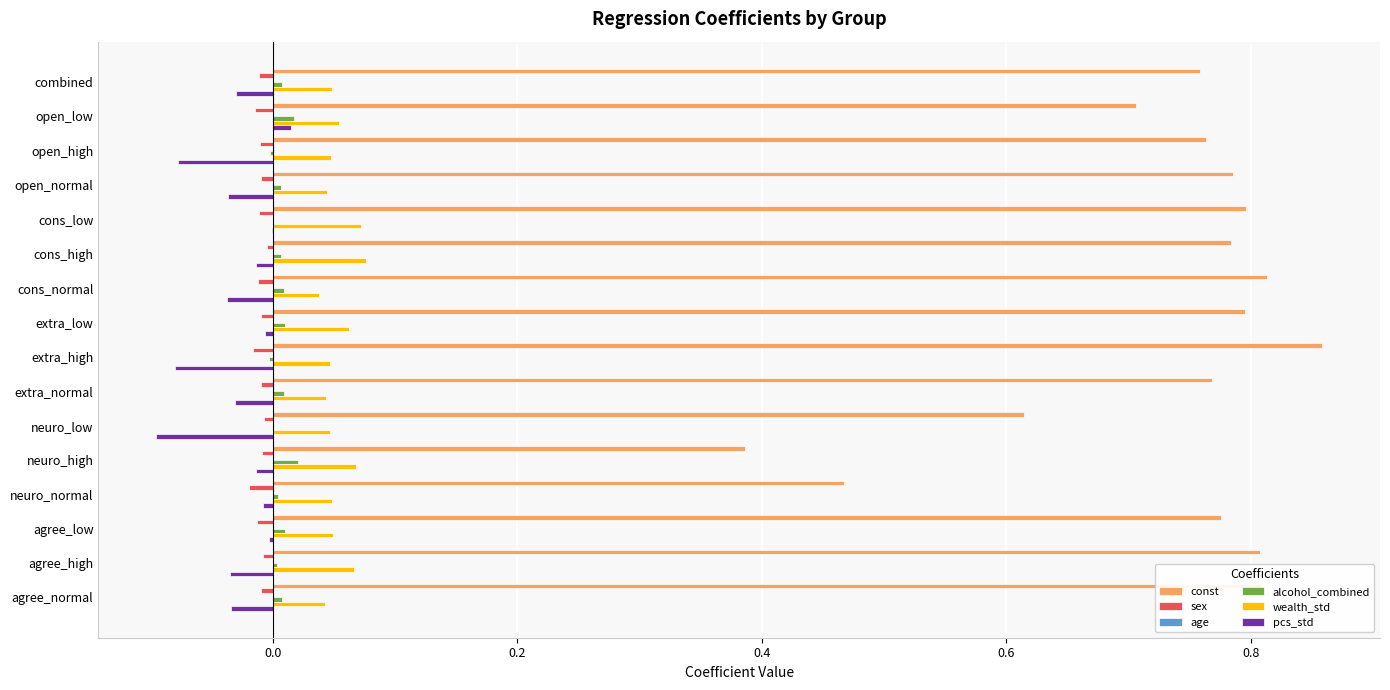

True or false: const has a value of 0.8 at agree_normal.

True